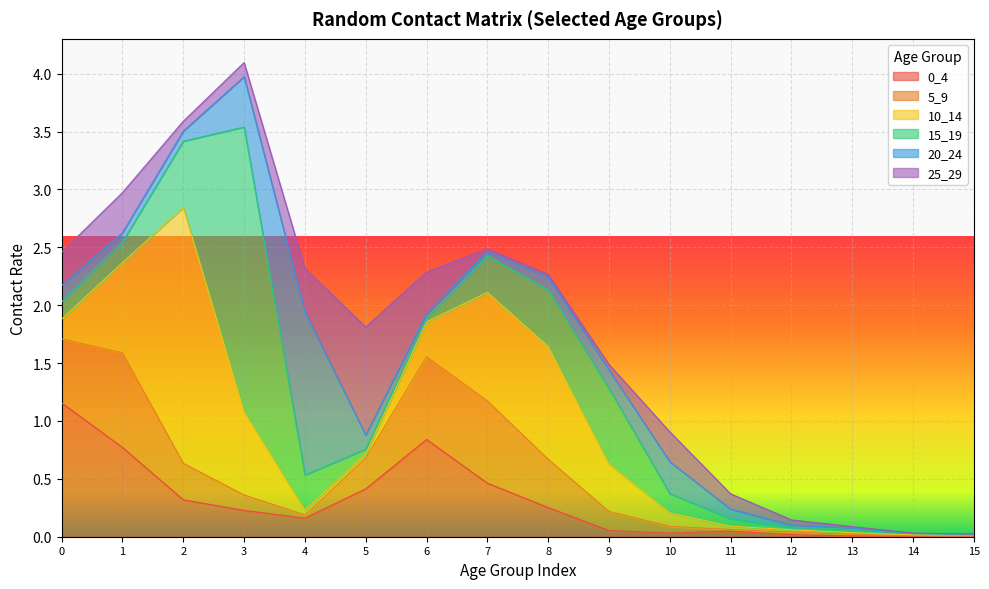

List the labels in order of 0_4 value, smallest first.

14, 15, 13, 12, 10, 11, 9, 4, 3, 8, 2, 5, 7, 1, 6, 0